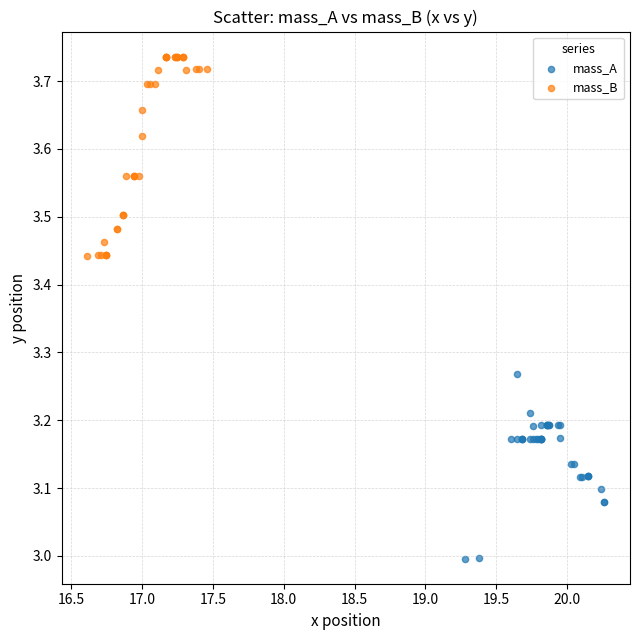

Which series contains the lowest Y value?

mass_A